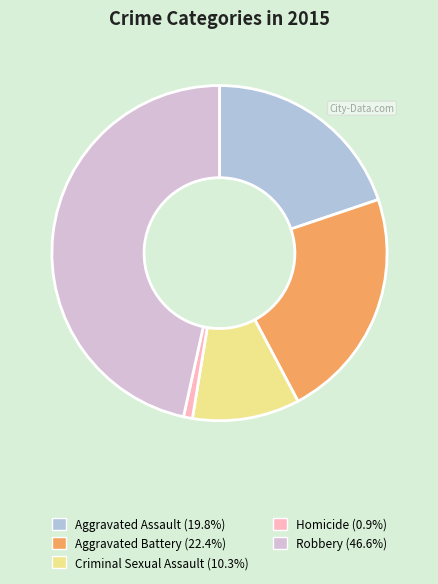

How many slices are in this pie chart?

5